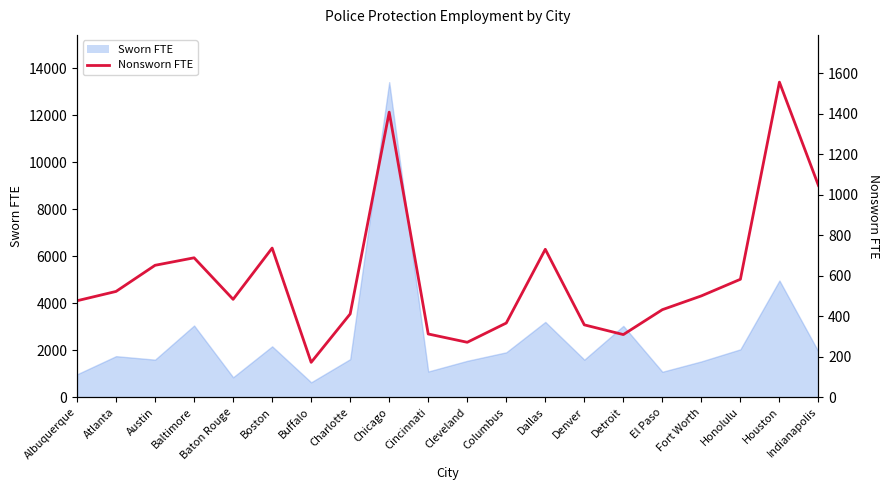

Between Houston and Albuquerque, which is larger?

Houston